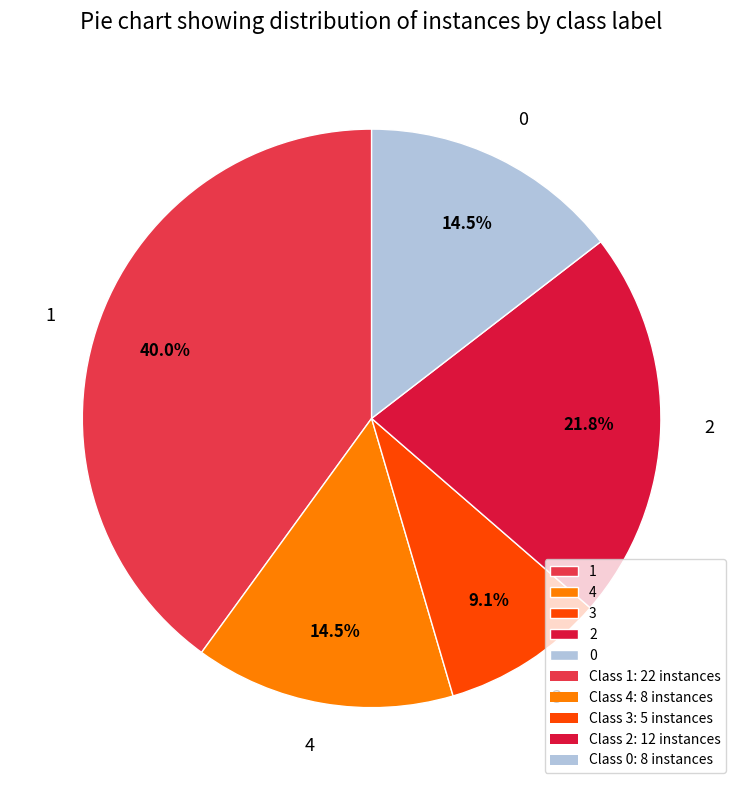

Count the number of slices in the pie.

5